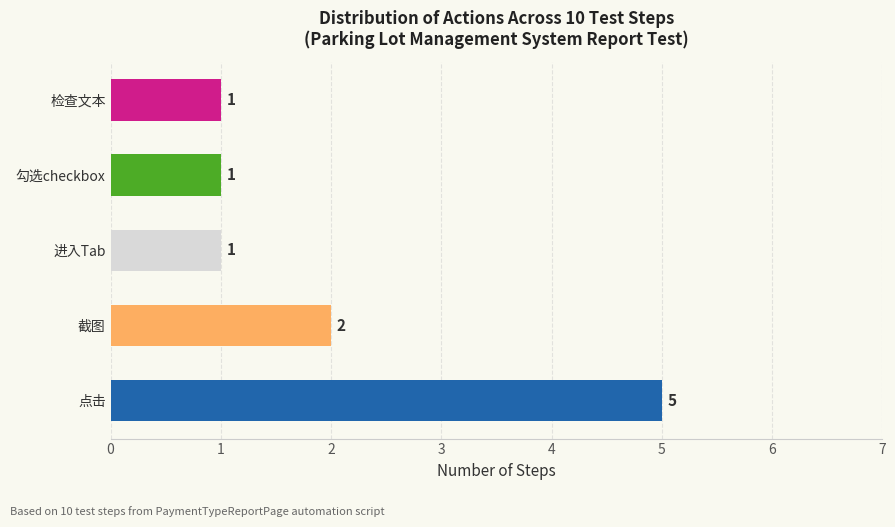

True or false: Not sure has a value of 1 at 截图.

False